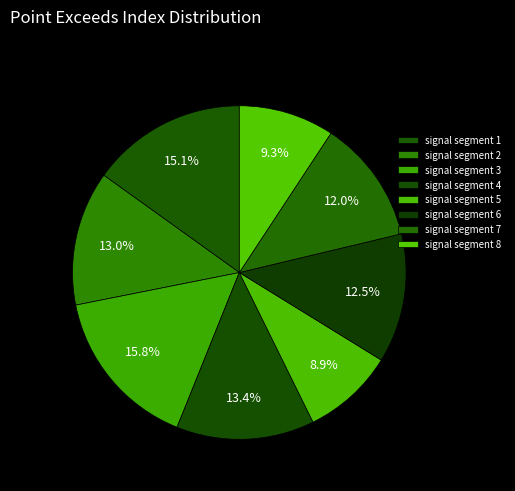

How many slices are in this pie chart?

8